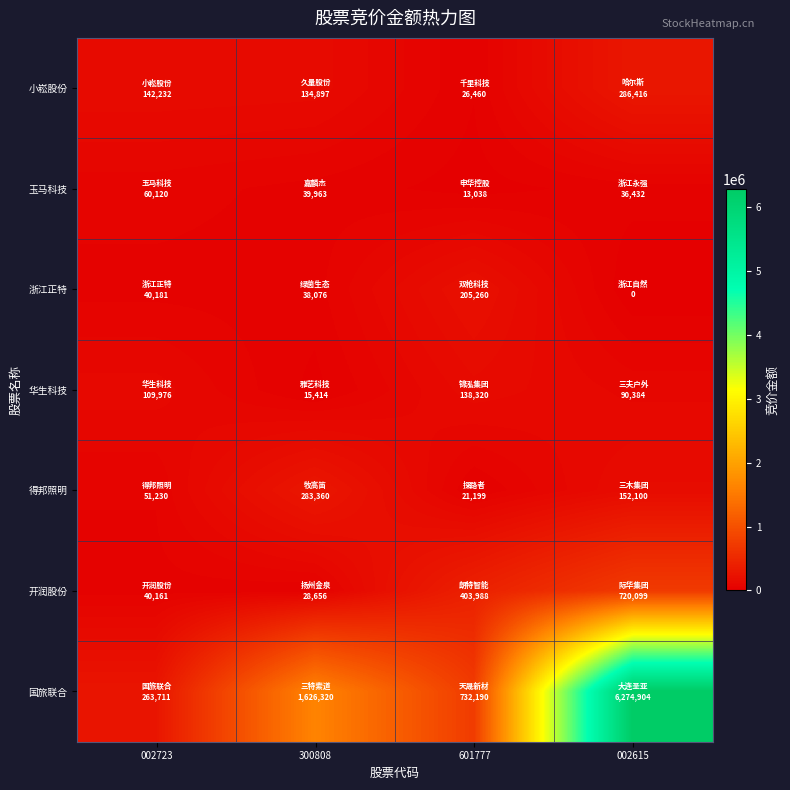

Reading left to right, list all the values displayed in this chart.

小崧股份: 002723=142232	300808=134897	601777=26460	002615=286416
玉马科技: 002723=60120	300808=39963	601777=13038	002615=36432
浙江正特: 002723=40181	300808=38076	601777=205260	002615=0
华生科技: 002723=109976	300808=15414	601777=138320	002615=90384
得邦照明: 002723=51230	300808=283360	601777=21199	002615=152100
开润股份: 002723=40161	300808=28656	601777=403988	002615=720099
国旅联合: 002723=263711	300808=1626320	601777=732190	002615=6274904